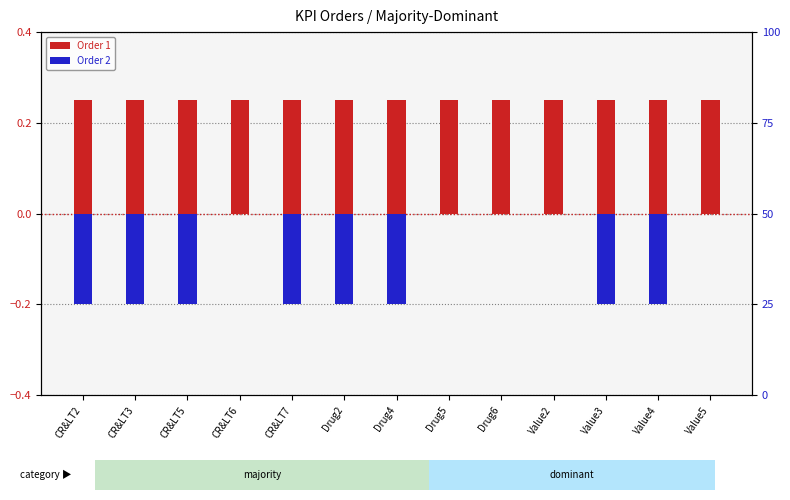

What is the sum of all Order 1 values?

3.2